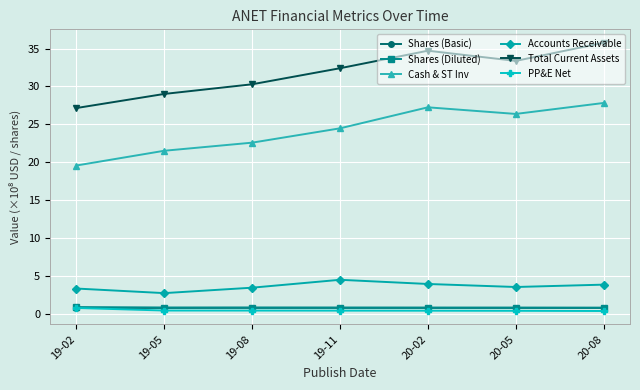

What is the sum of all Shares (Diluted) values?

5.7